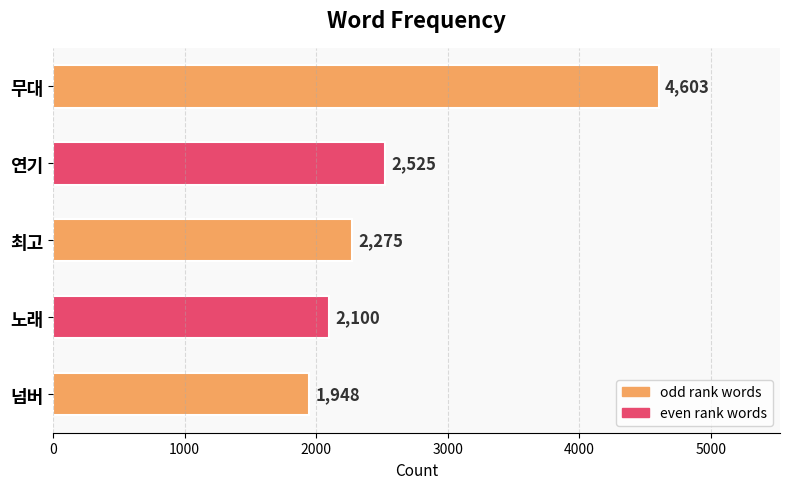

What is the label of the 2nd bar from the top?

연기